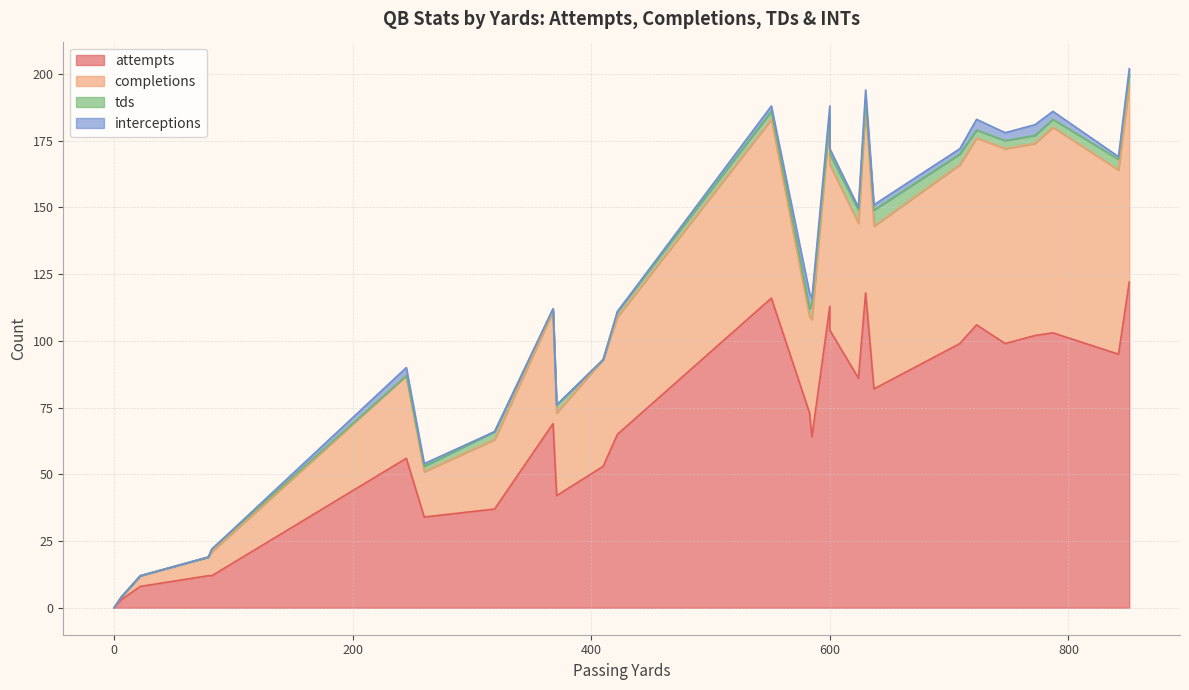

Which series changed the most between 637 and 851?

attempts